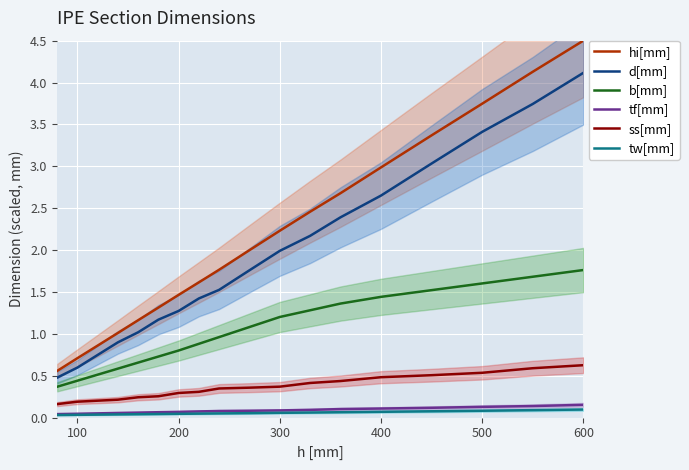

True or false: d[mm] and ss[mm] intersect in this chart.

False